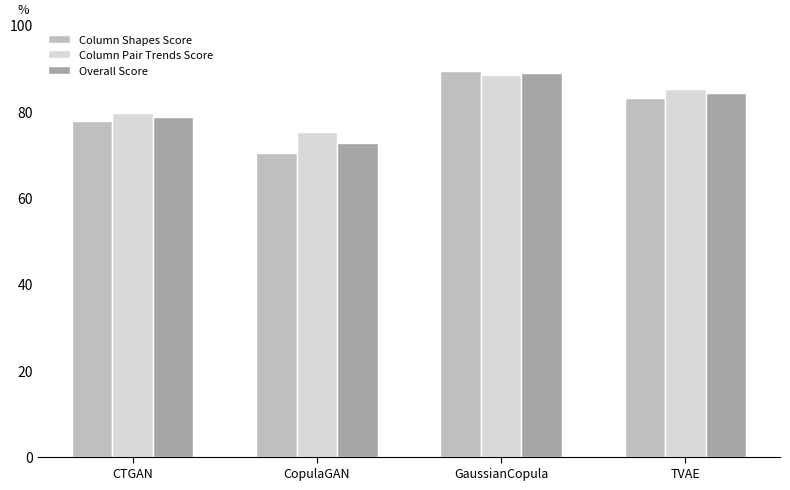

What are all the series names shown in the legend?

Column Shapes Score, Column Pair Trends Score, Overall Score